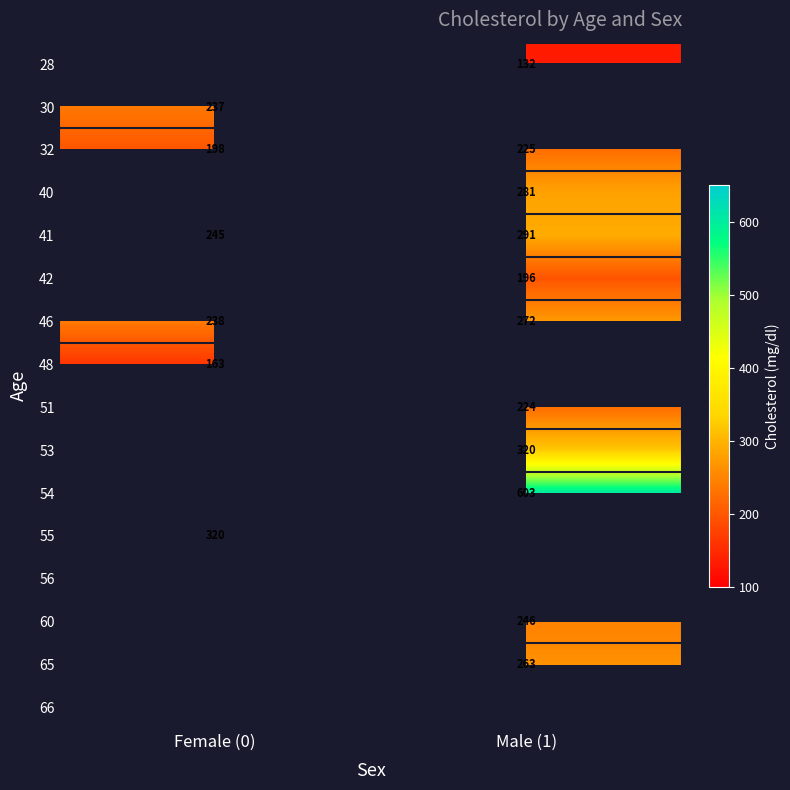

Which label corresponds to the largest value in the chart?

Male (1)